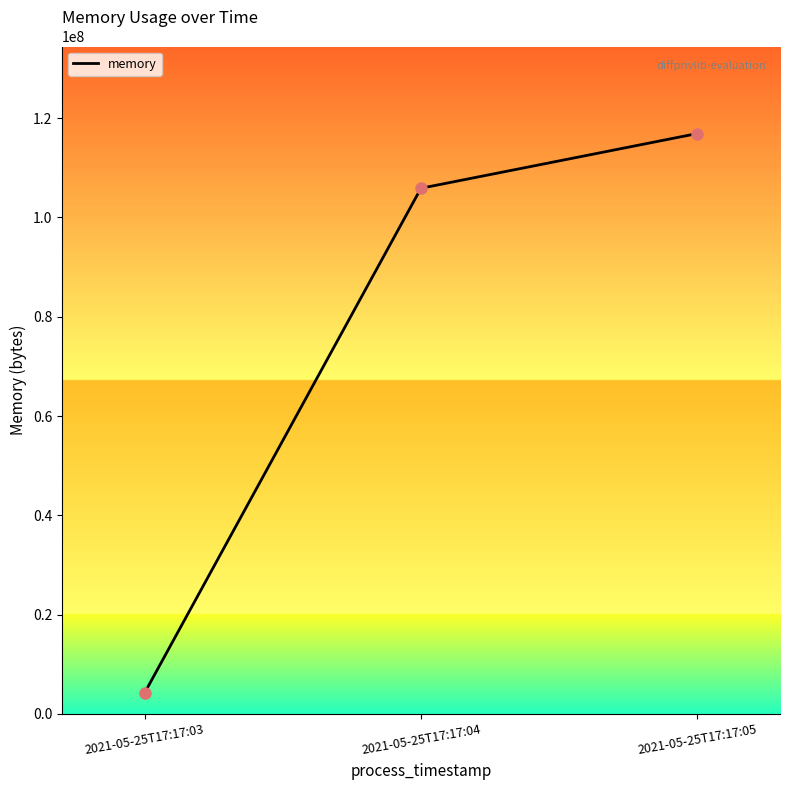

Approximately how many times larger is the value at 2021-05-25T17:17:05 compared to 2021-05-25T17:17:03?

27.3